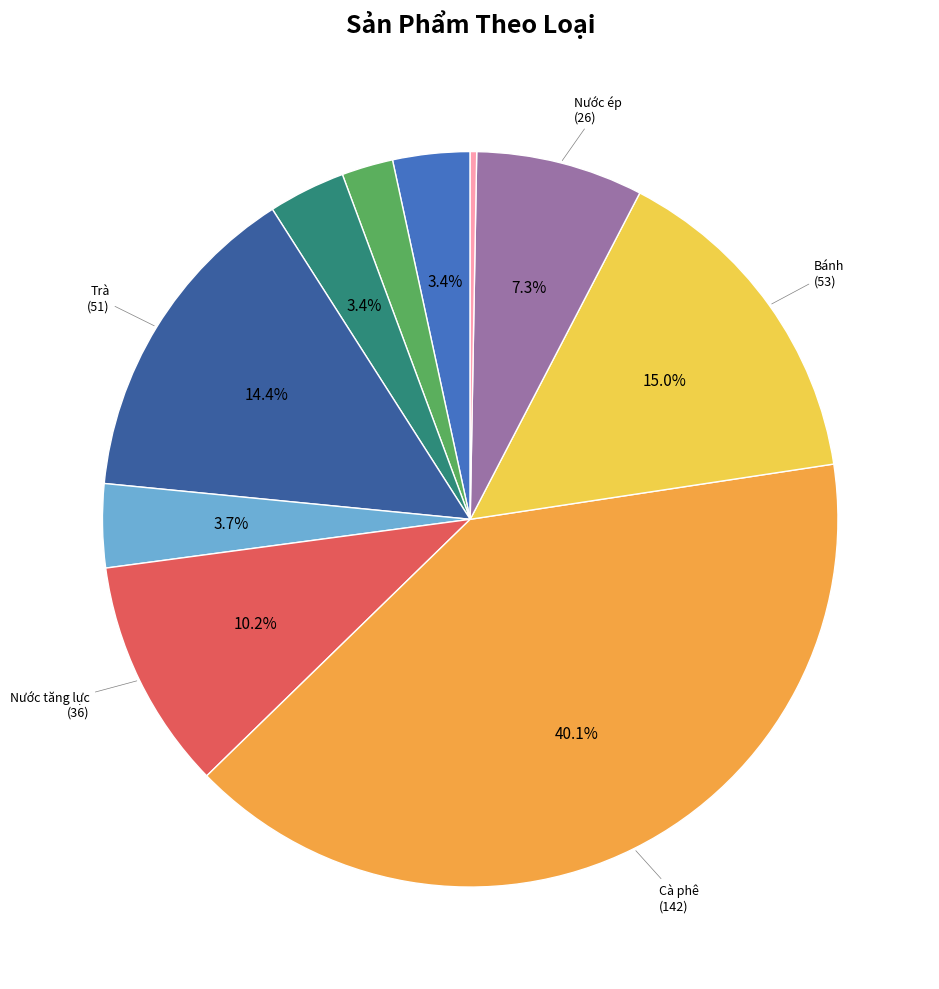

Does any single category account for the majority?

No